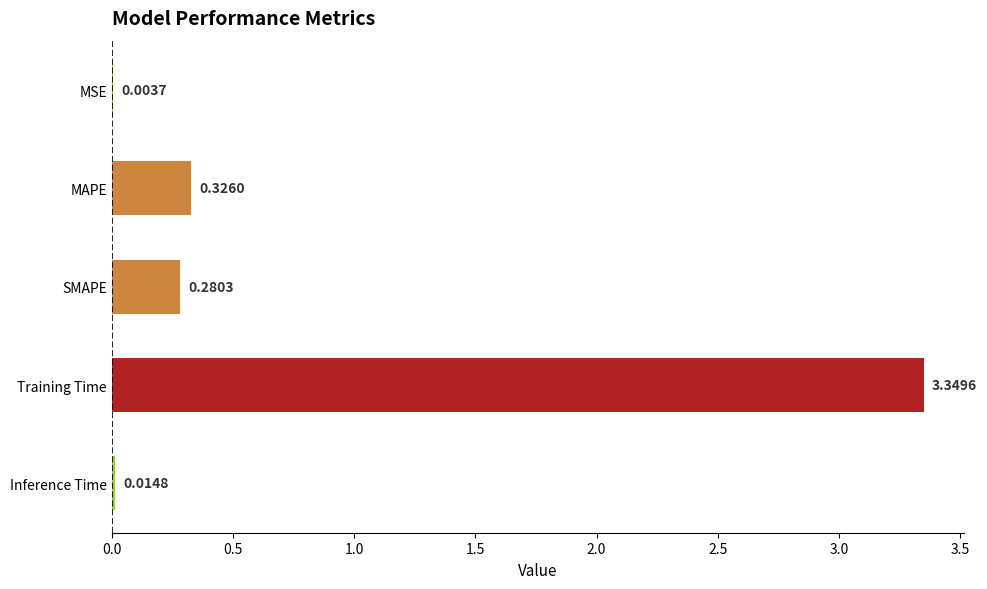

Where is the data nearest to the value 1?

MAPE